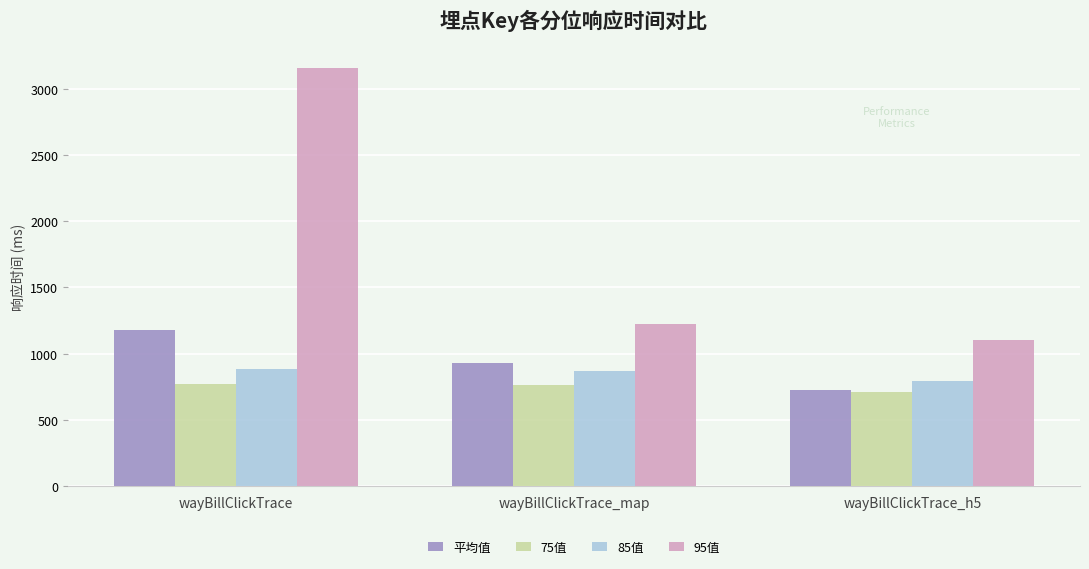

What are all the series names shown in the legend?

平均值, 75值, 85值, 95值